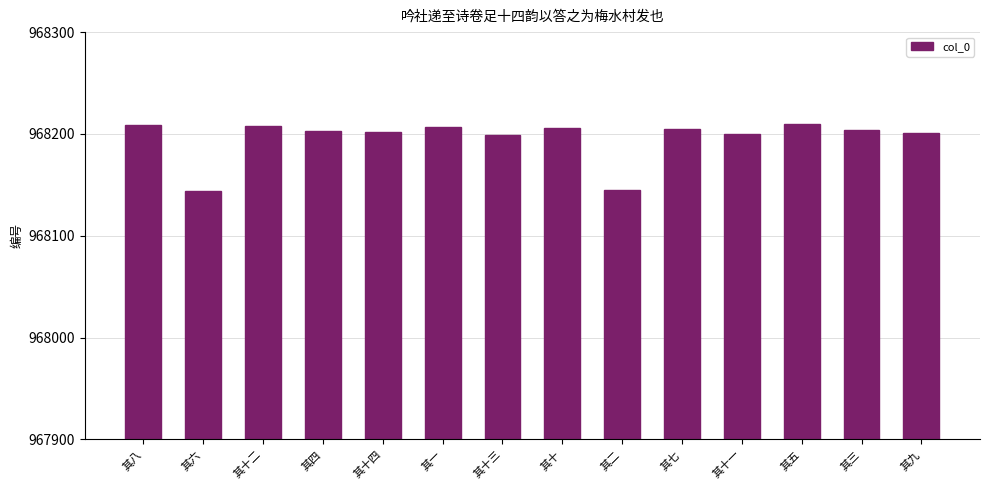

What is the value of the 13th bar from the left?

968204